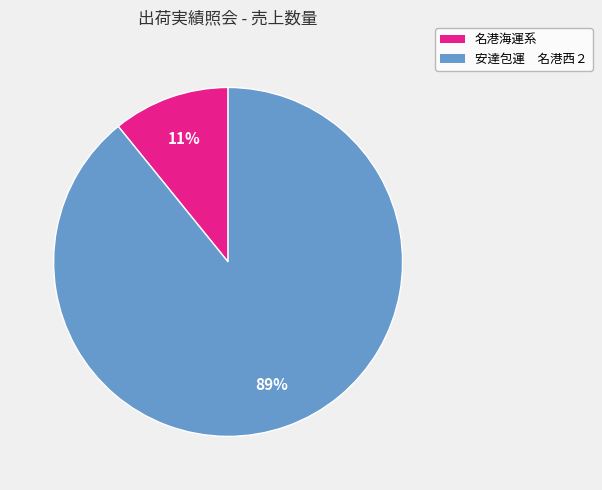

To the nearest percent, what is the average slice percentage?

50%